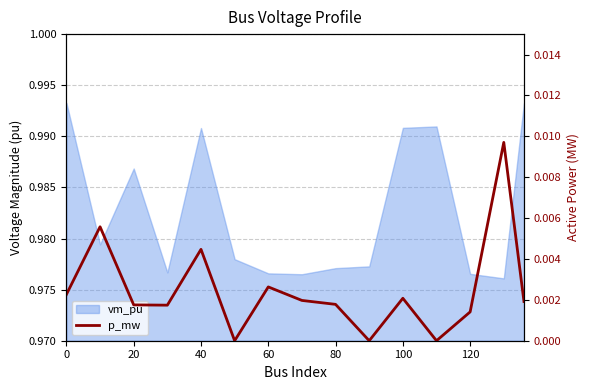

The chart shows a value of 0.0 at 140. True or false?

False